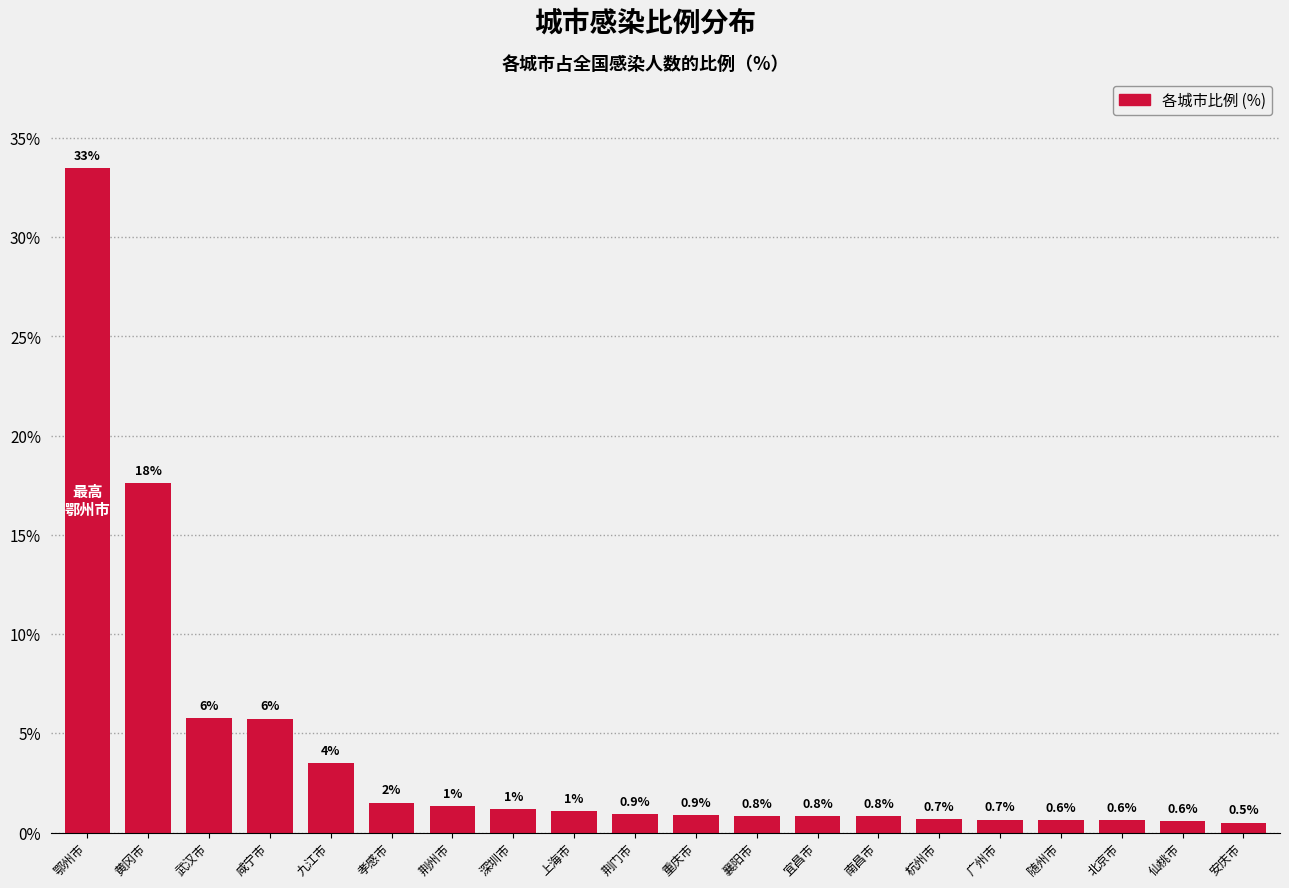

Which label corresponds to the smallest value in the chart?

安庆市